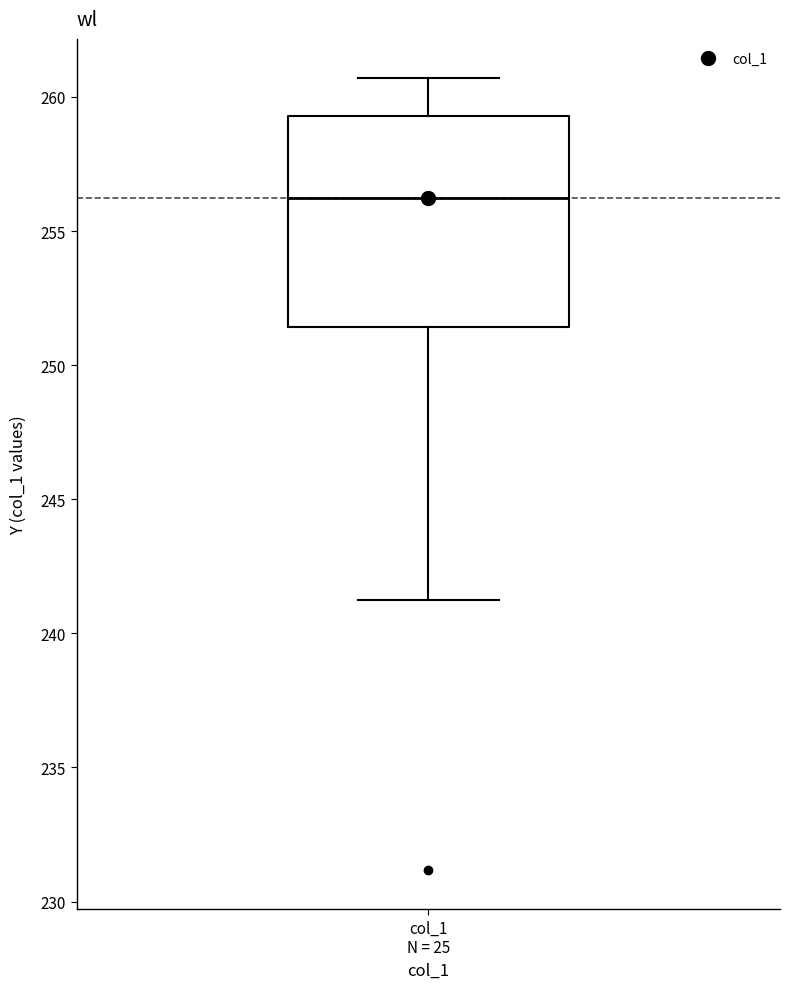

Where is the lower edge of the box for col_1 N = 25 on the y-axis? The values are not printed on the chart, so give them approximately, as read against the axis.

251.5